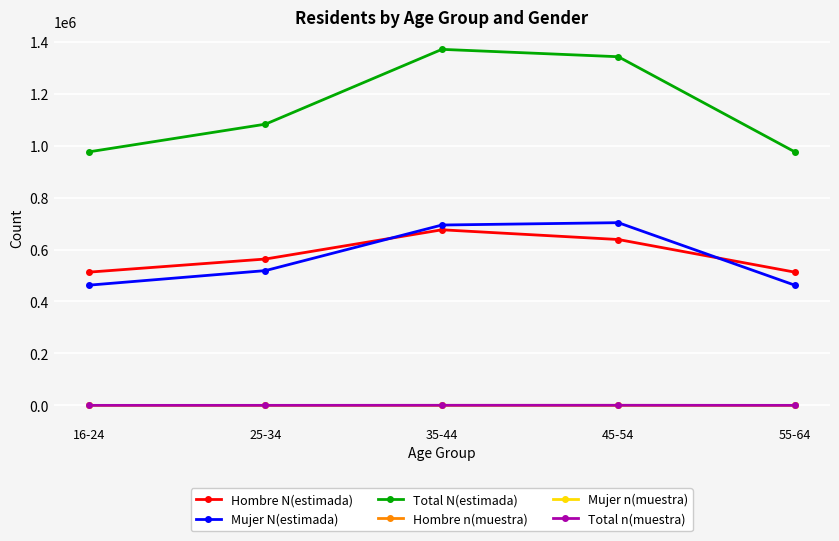

Which series has the widest spread of values?

Total N(estimada)